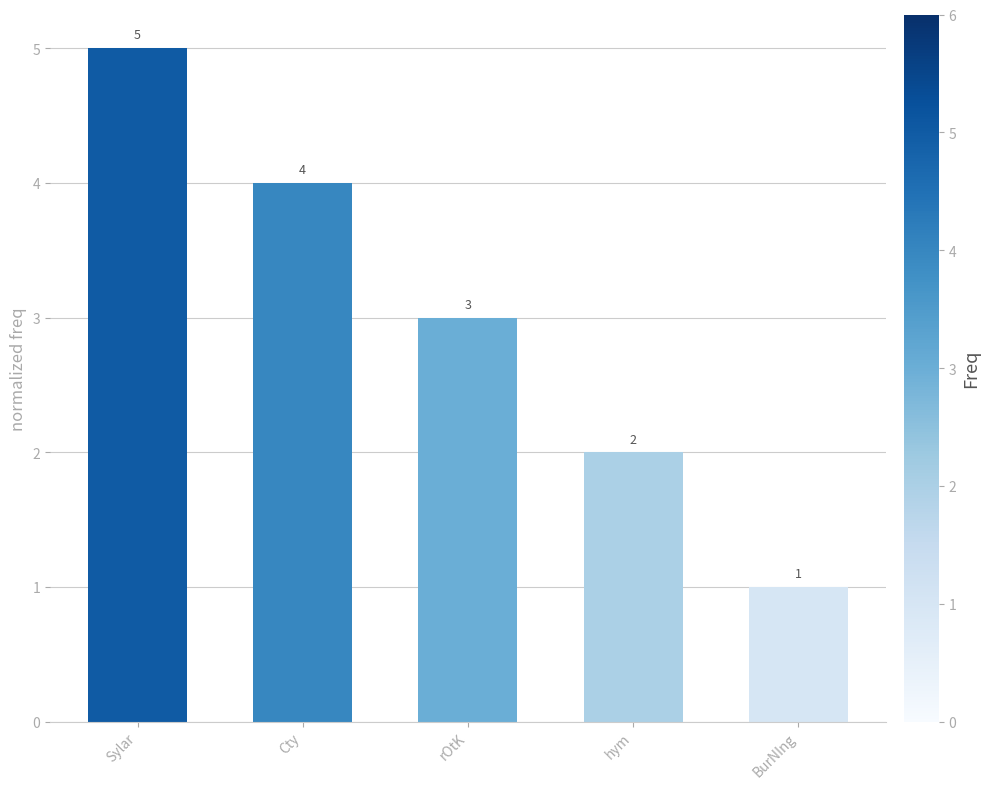

The chart shows a value of 4 at Cty. True or false?

True